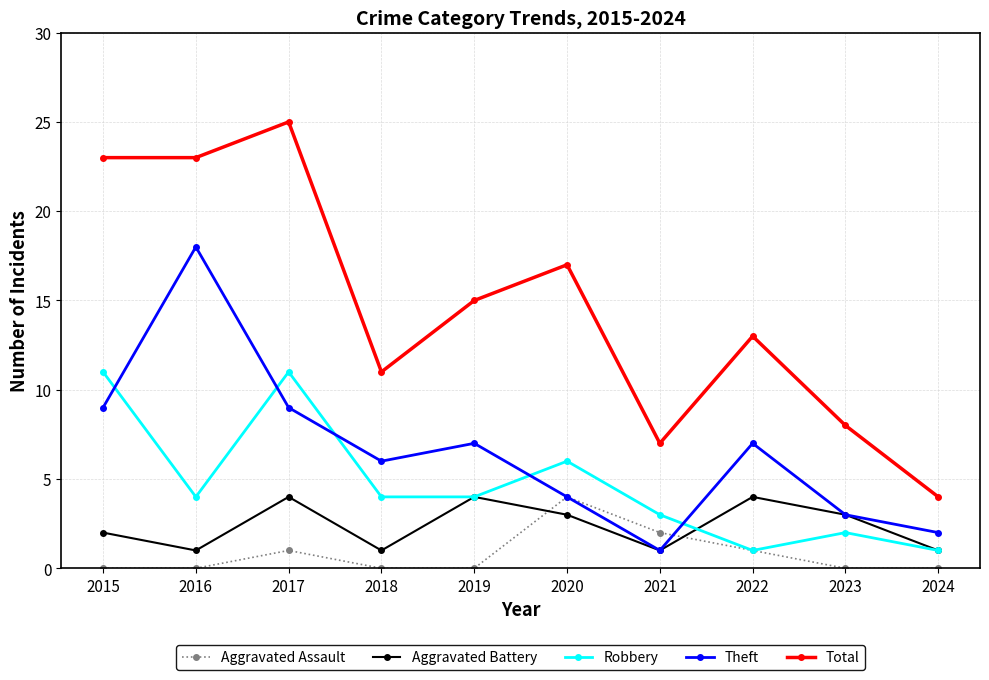

Does the chart have visible grid lines?

Yes